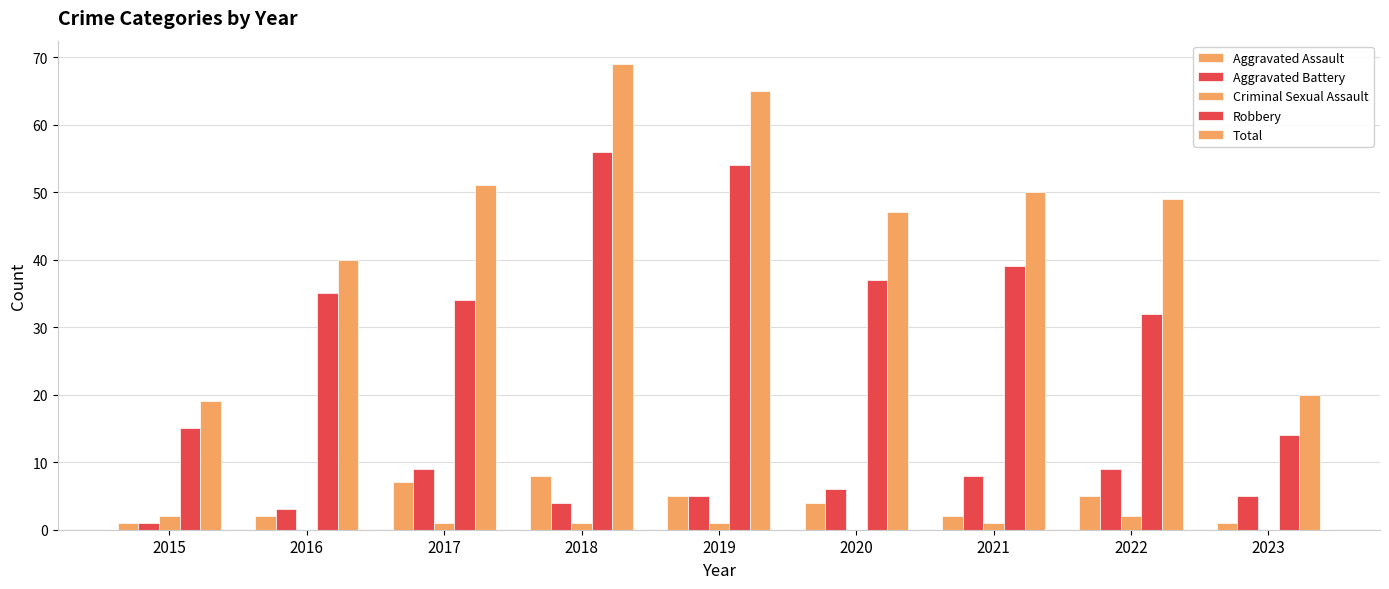

Between 2017 and 2020, which series saw the biggest shift?

Total